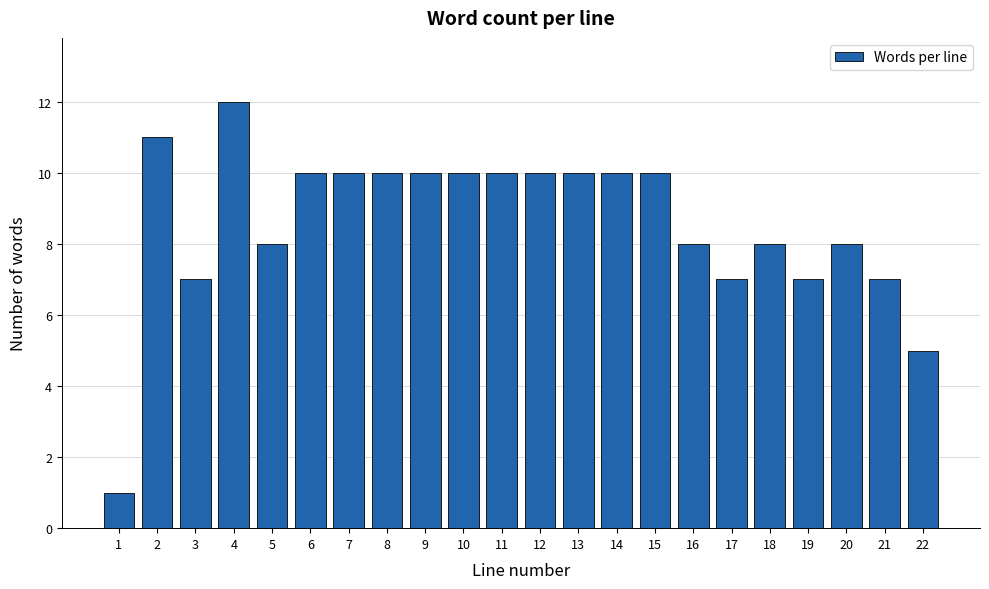

Reading left to right, transcribe all the data shown in this chart.

1	11	7	12	8	10	10	10	10	10	10	10	10	10	10	8	7	8	7	8	7	5